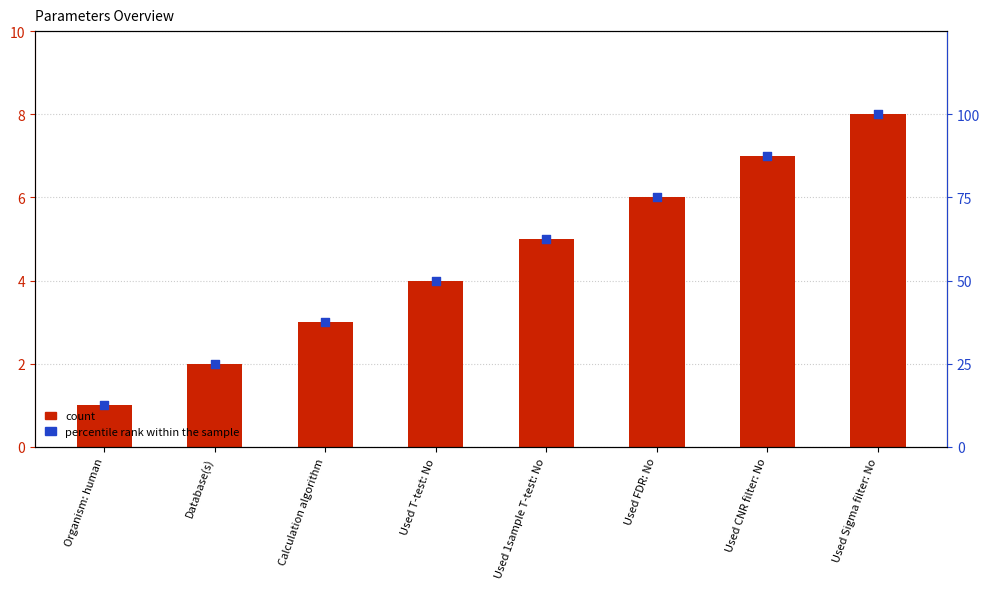

What is the total value across all series at Used T-test: No?

54.0